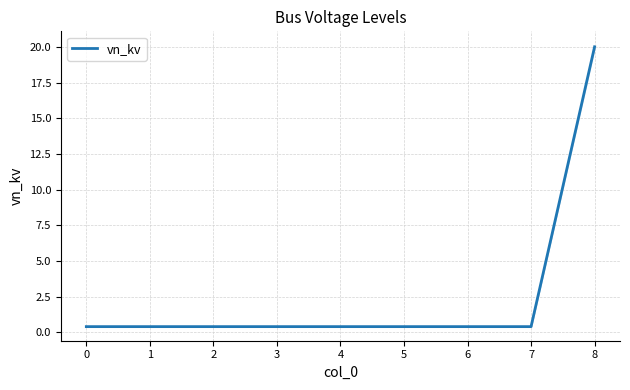

True or false: the data has more than 2 interior local peaks.

False